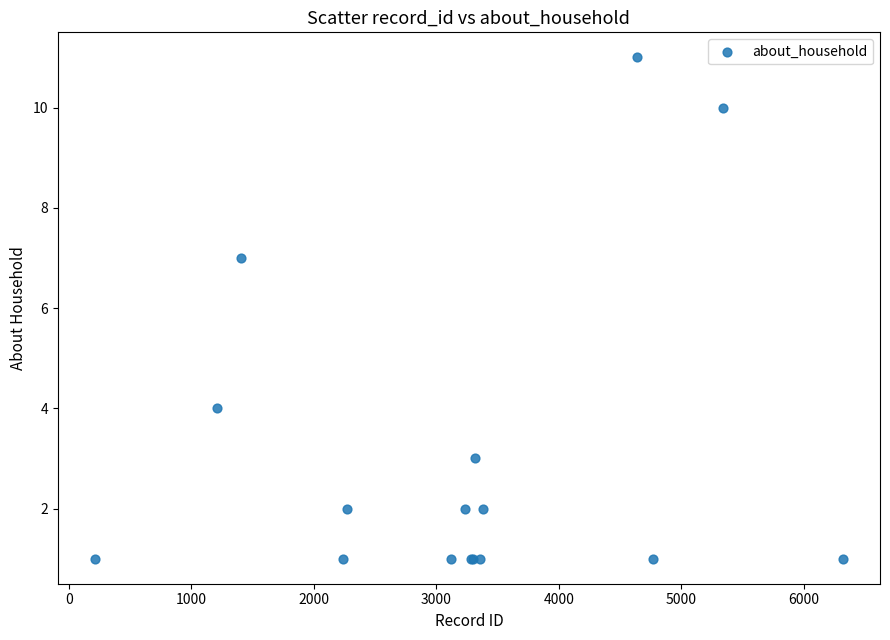

What Y value in the scatter plot is closest to 6?

7